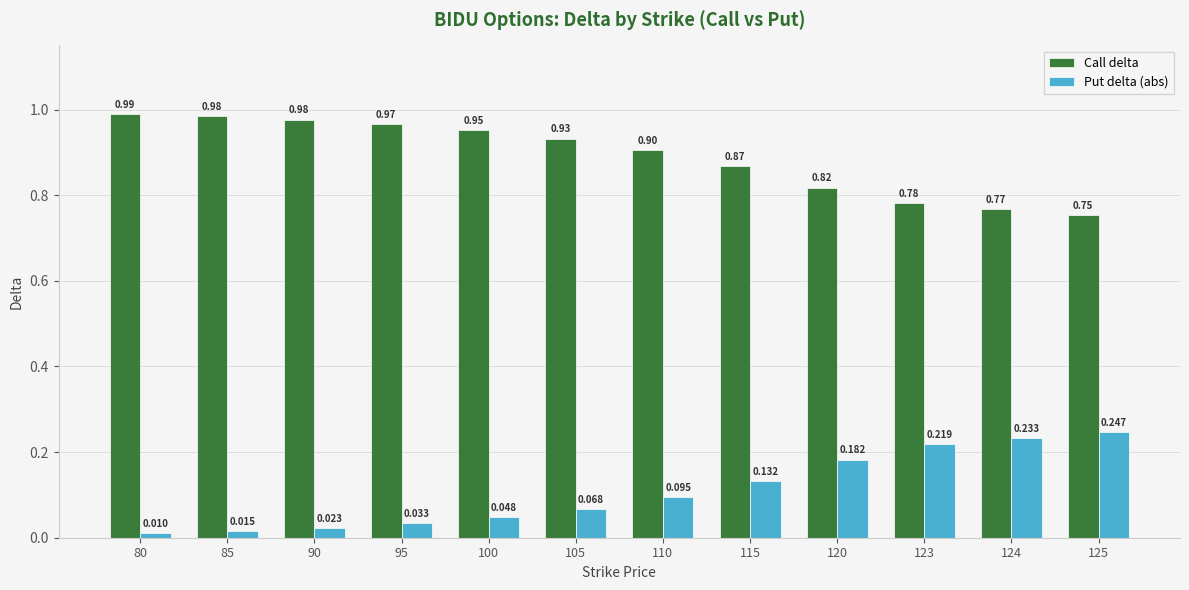

Which series has the largest total across all categories?

Call delta